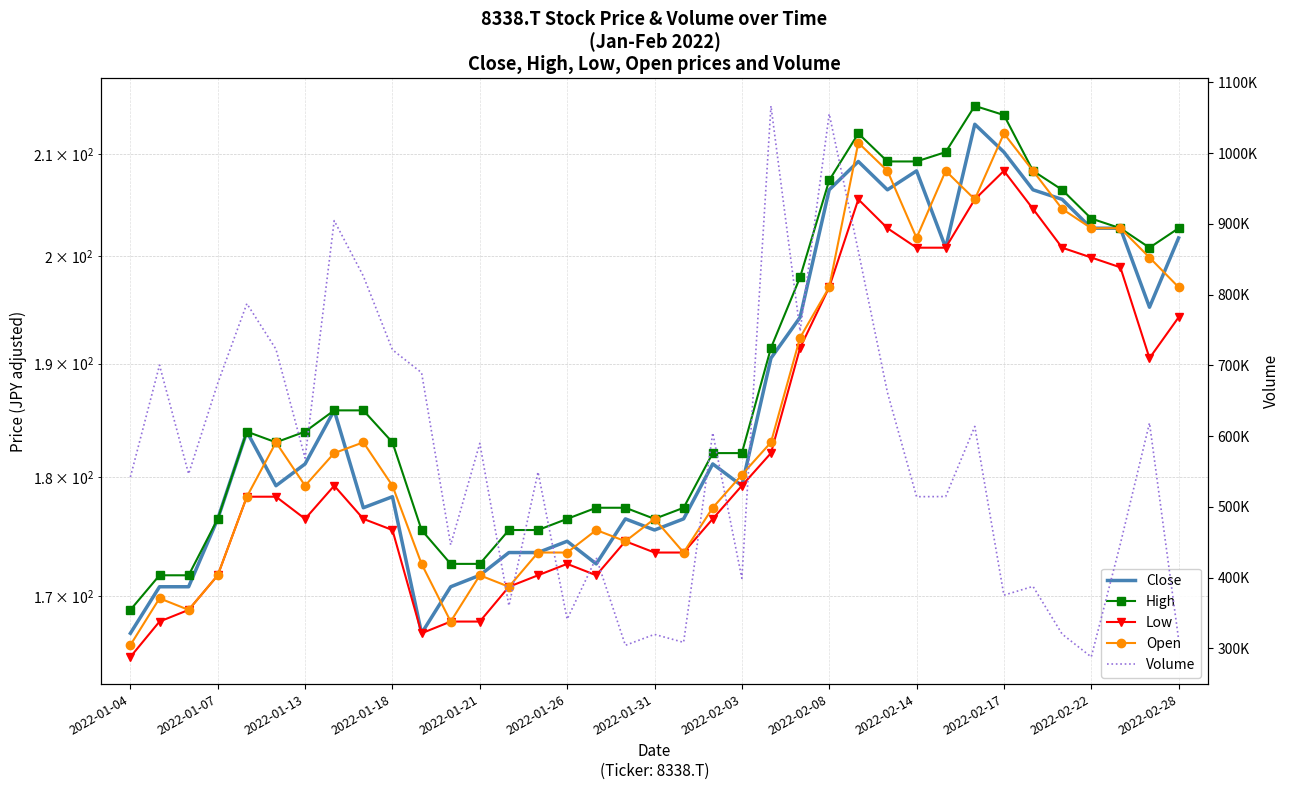

At which category is the sum across all series the highest?

22